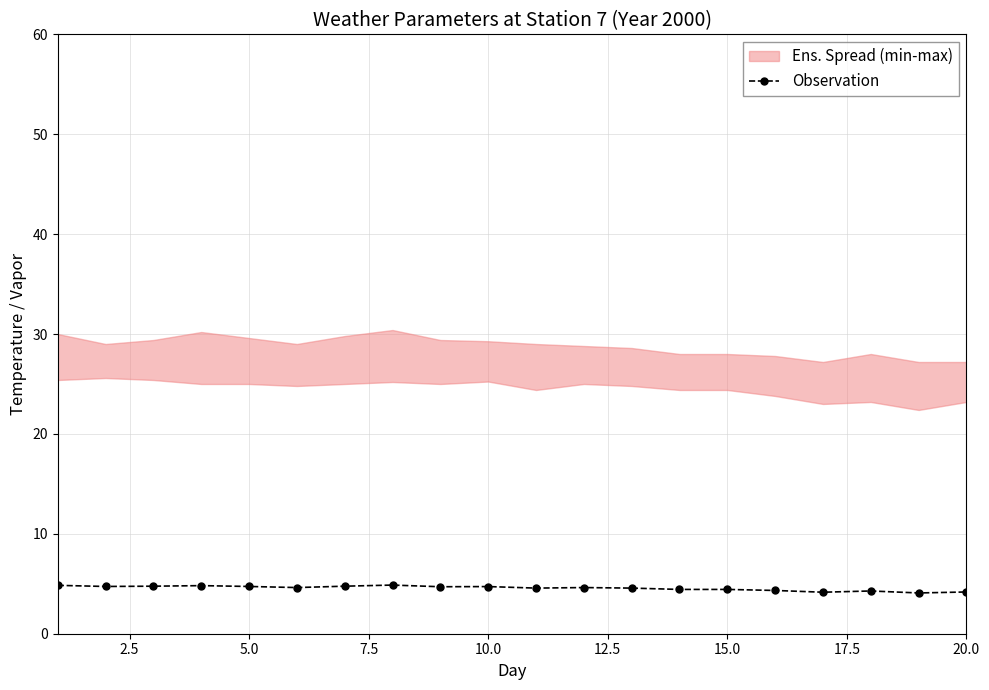

The value of Observation at 20.0 is 4.2. True or false?

True